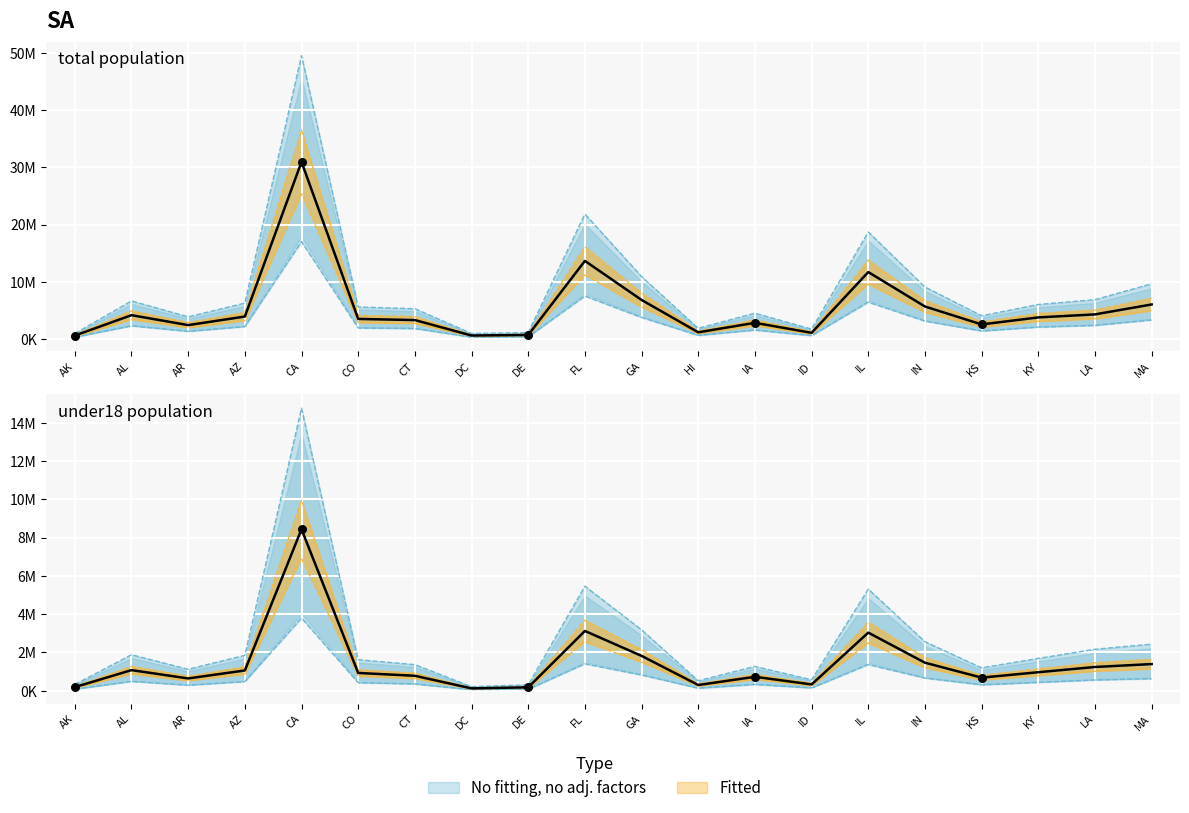

Which series has the widest spread of Y values?

total